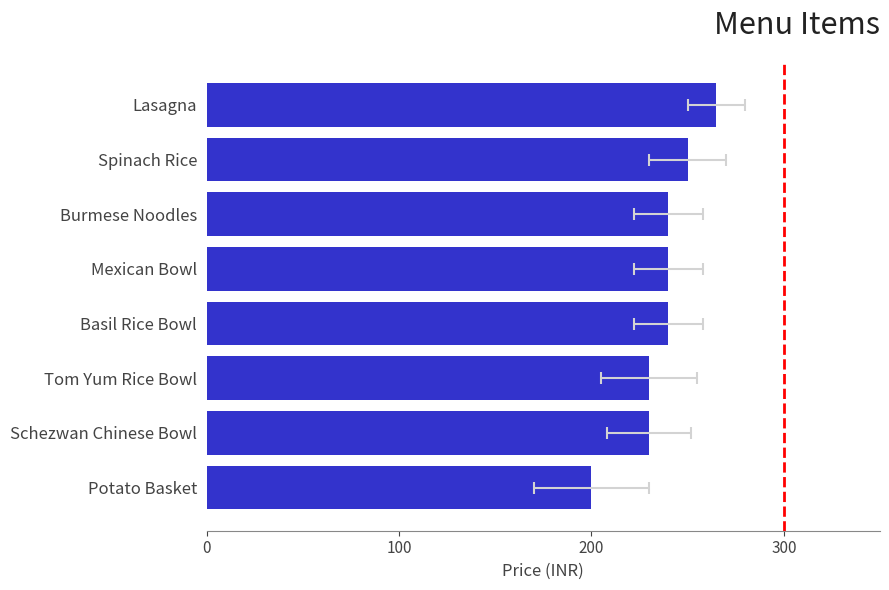

What is the ratio of the value at Burmese Noodles to the value at Mexican Bowl?

1.0